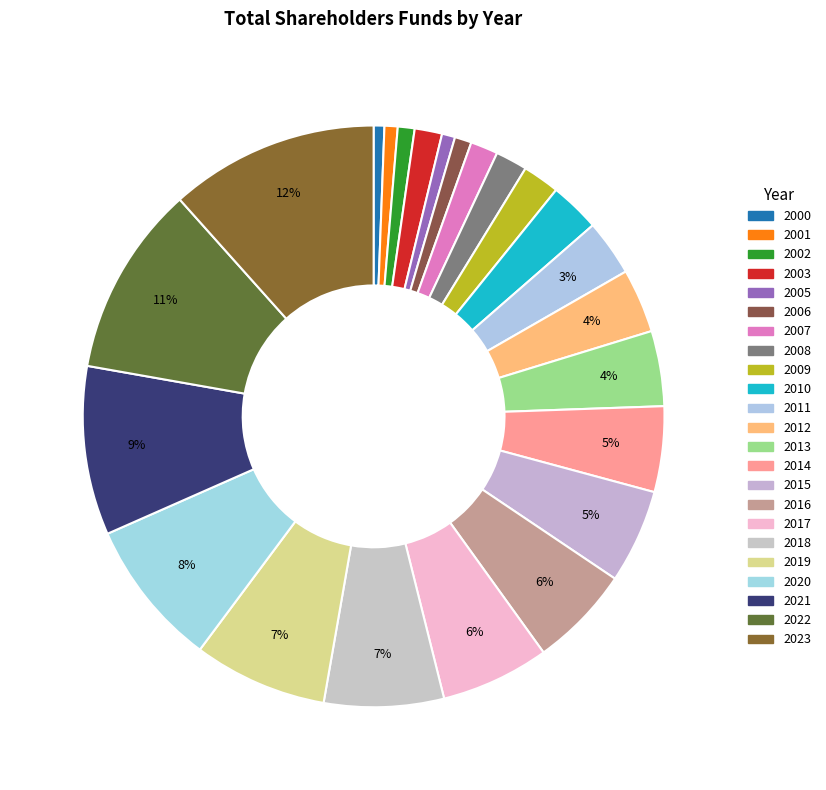

True or false: 2020 accounts for 1% of the total.

False